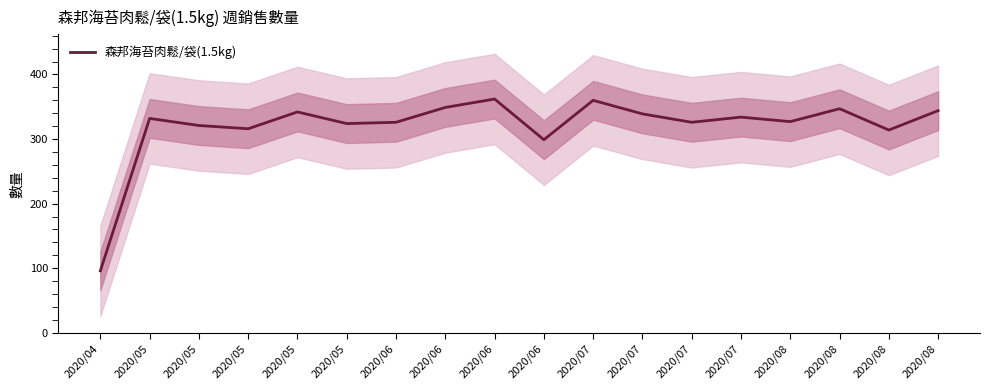

Approximately how many times larger is the value at 2020/04 compared to 2020/05?

0.3